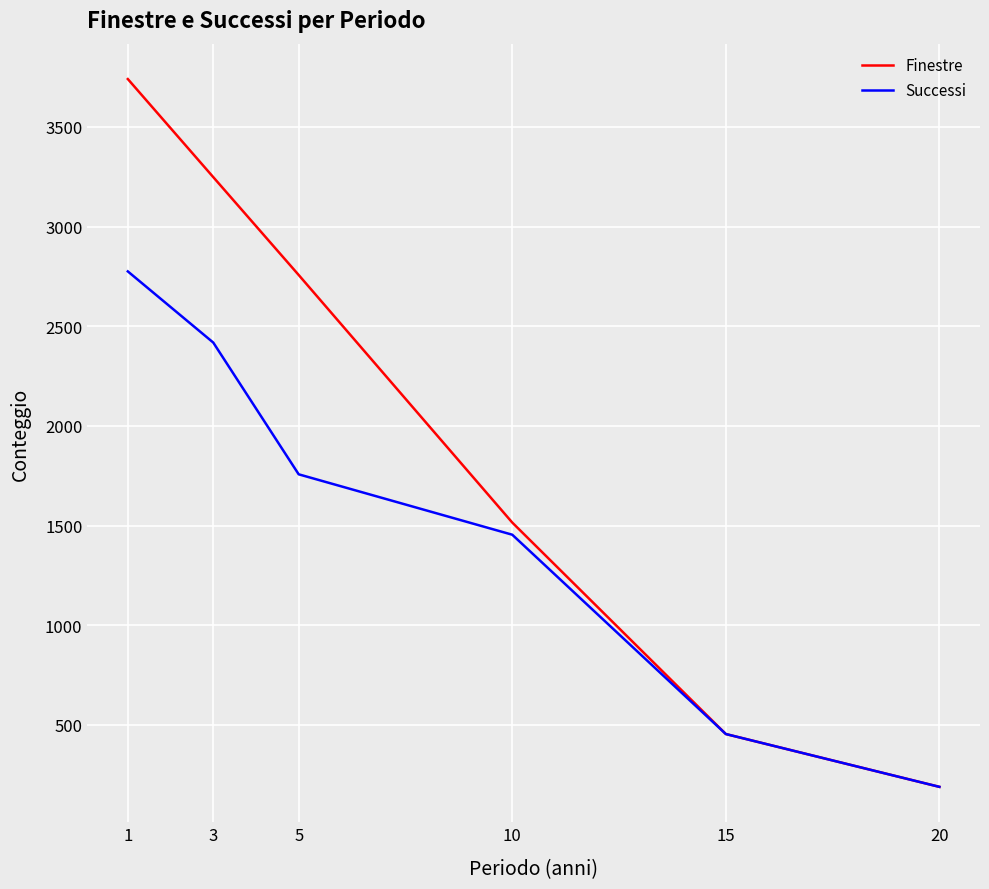

What is the difference between the Finestre values at 5 and 3?

491